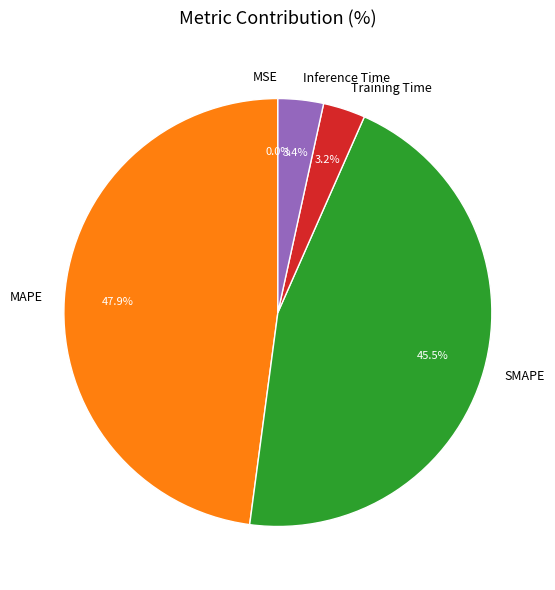

Which slice is the largest?

MAPE